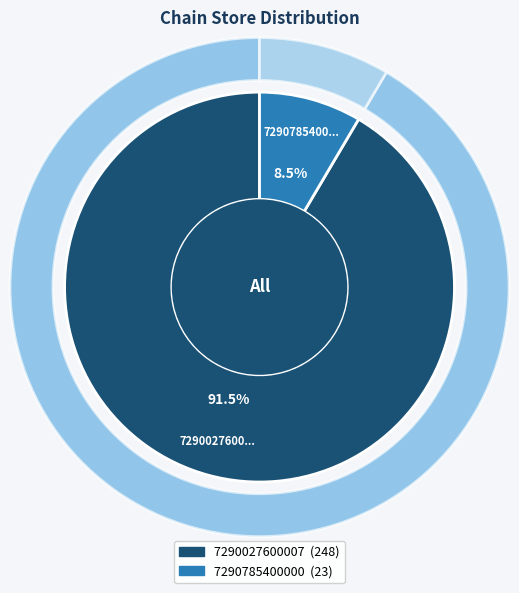

How many slices are in this pie chart?

2